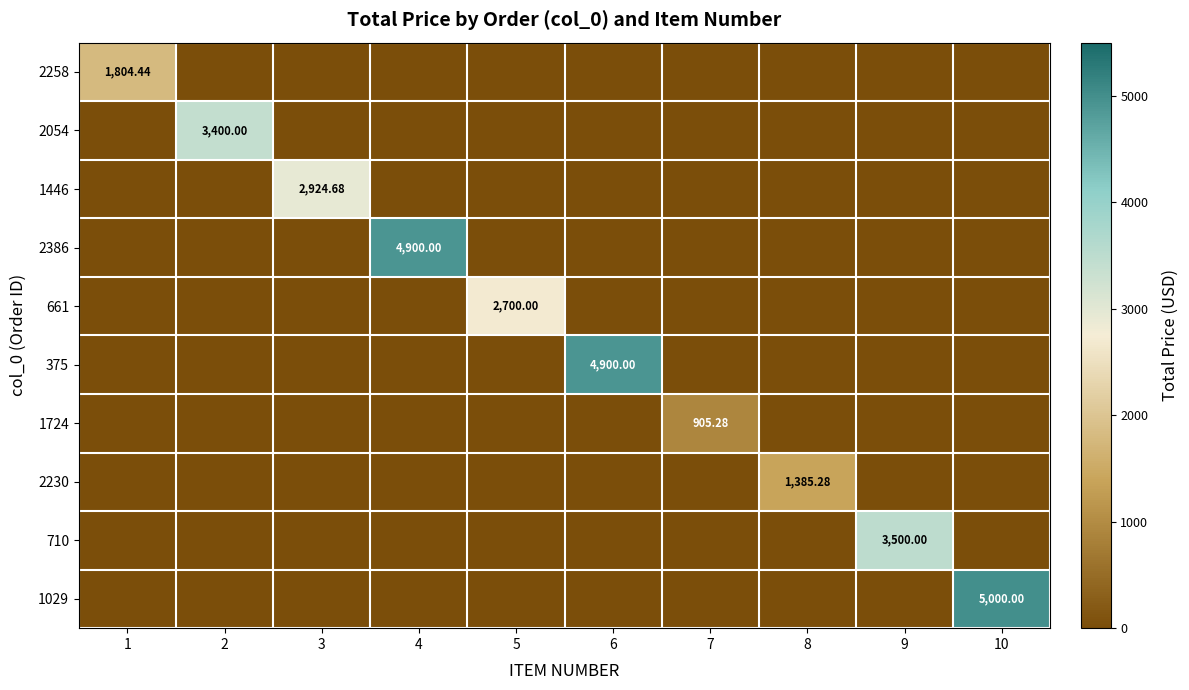

What is the highest value of the 1446 series?

2924.7